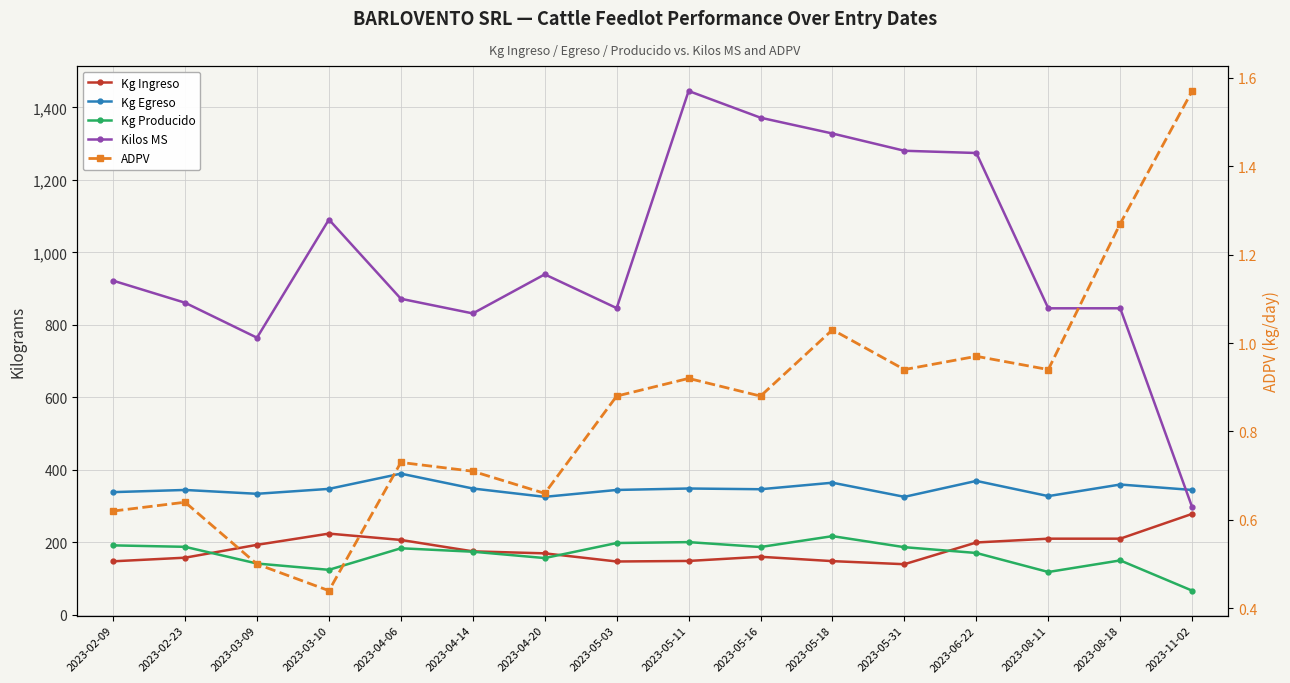

What is the difference between the maximum and minimum values in the Kg Ingreso series?

139.0